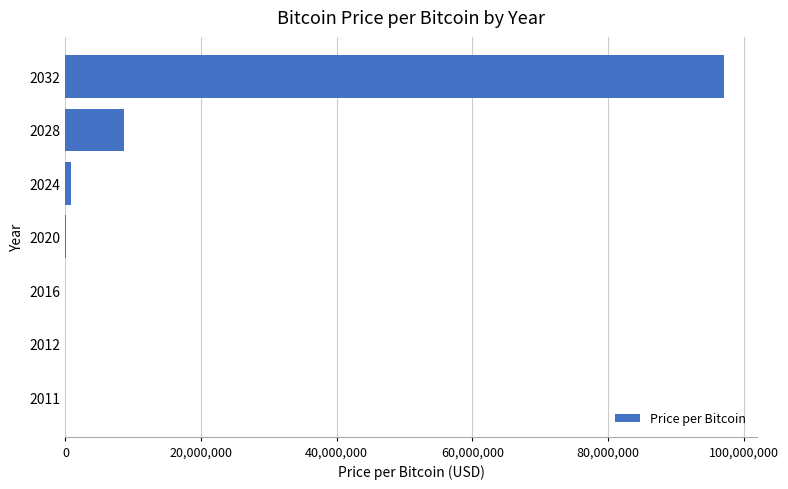

What is the greatest value displayed?

97185551.2